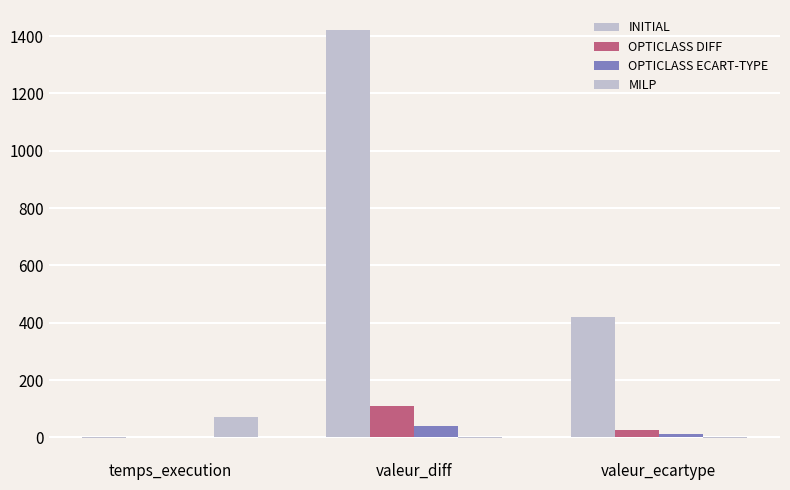

At how many categories does at least one series exceed 540?

1